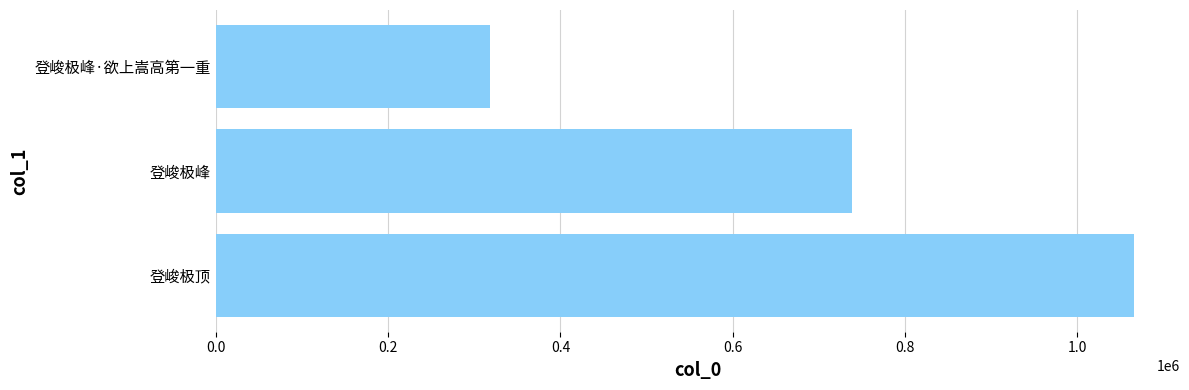

How many values are between 317751 and 1065785?

3